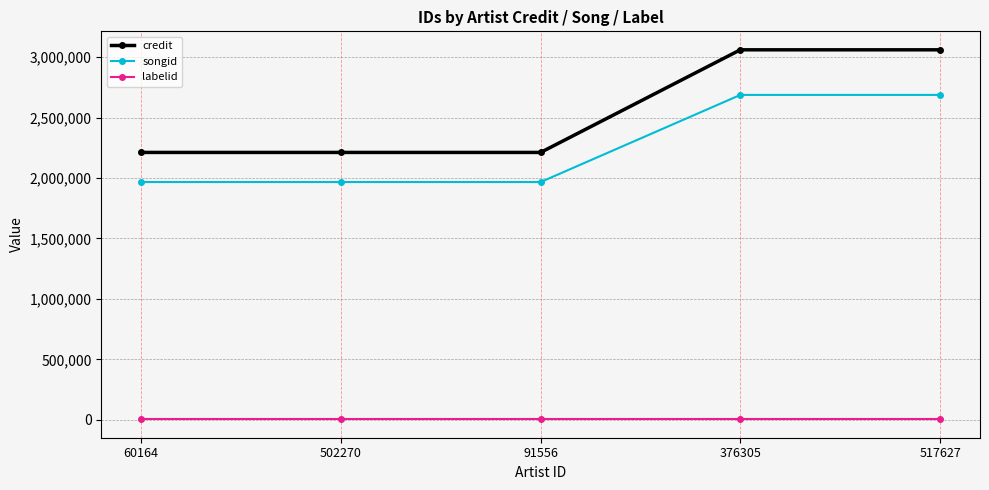

True or false: songid and labelid intersect in this chart.

False